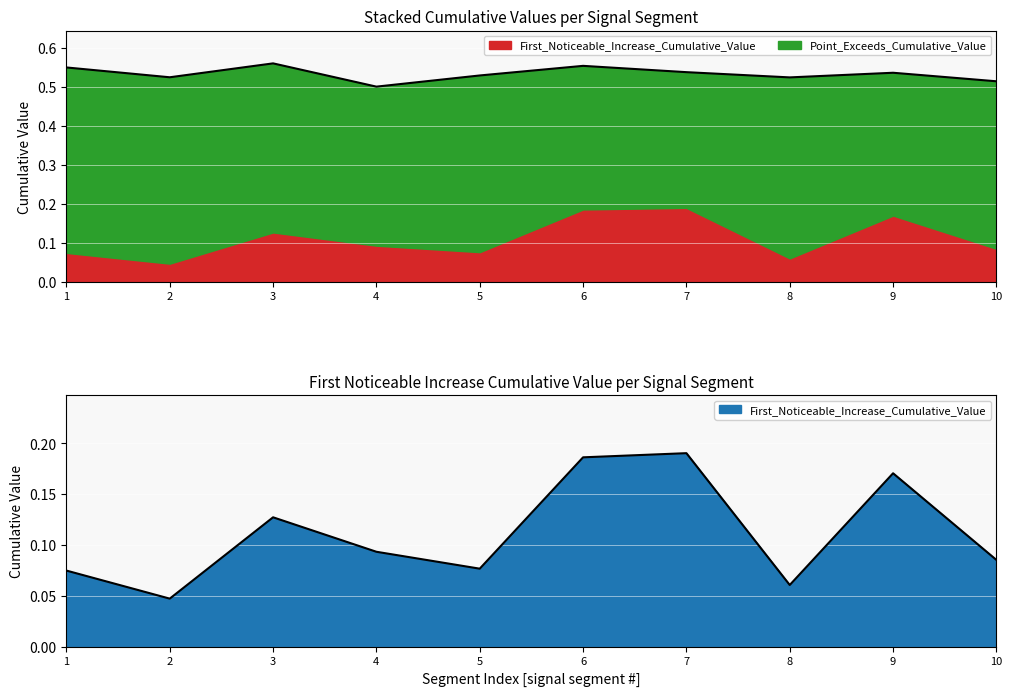

How many distinct data groups are displayed?

2